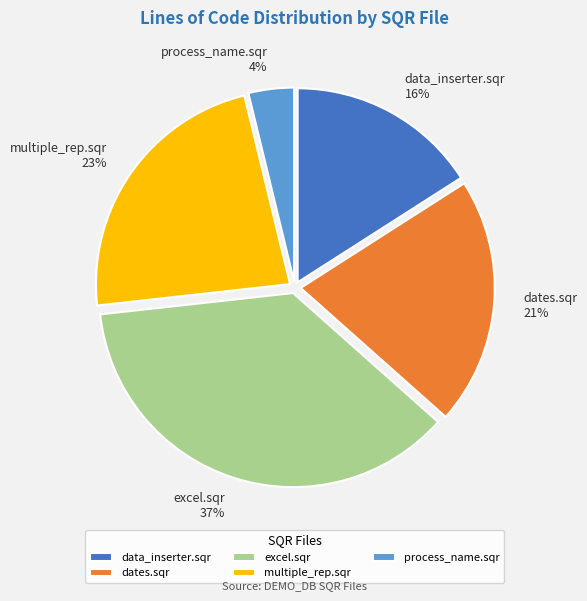

True or false: process_name.sqr accounts for 17% of the total.

False